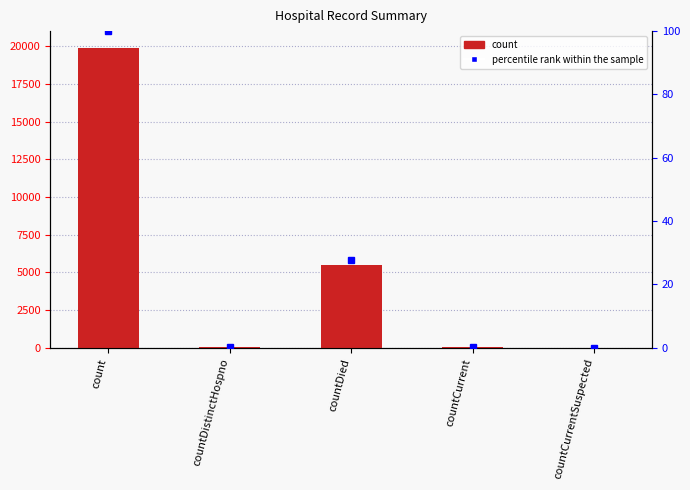

What are all the series names shown in the legend?

count, percentile rank within the sample